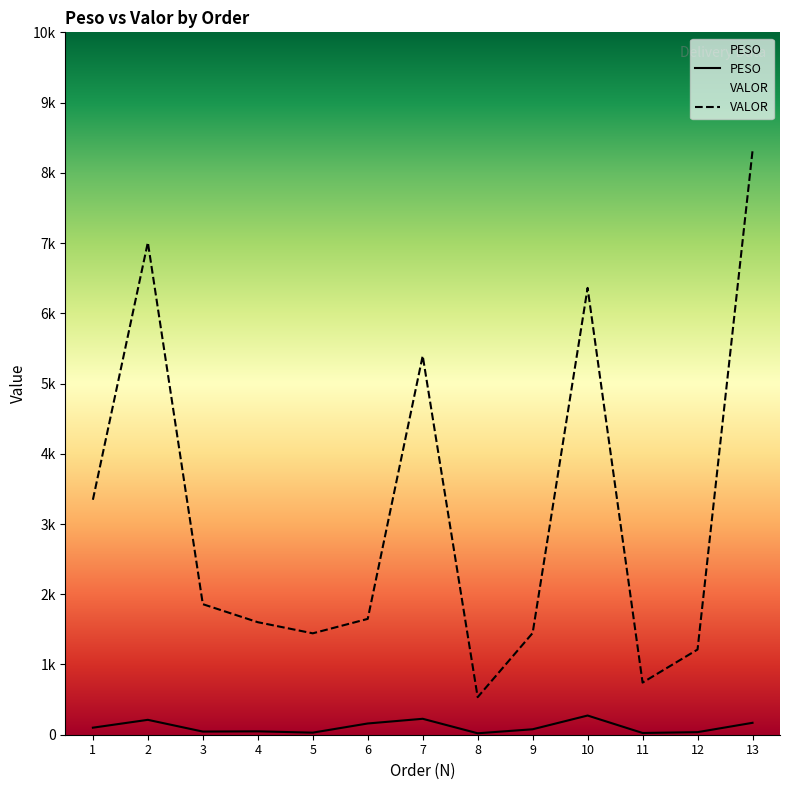

True or false: PESO and VALOR cross at least once.

False